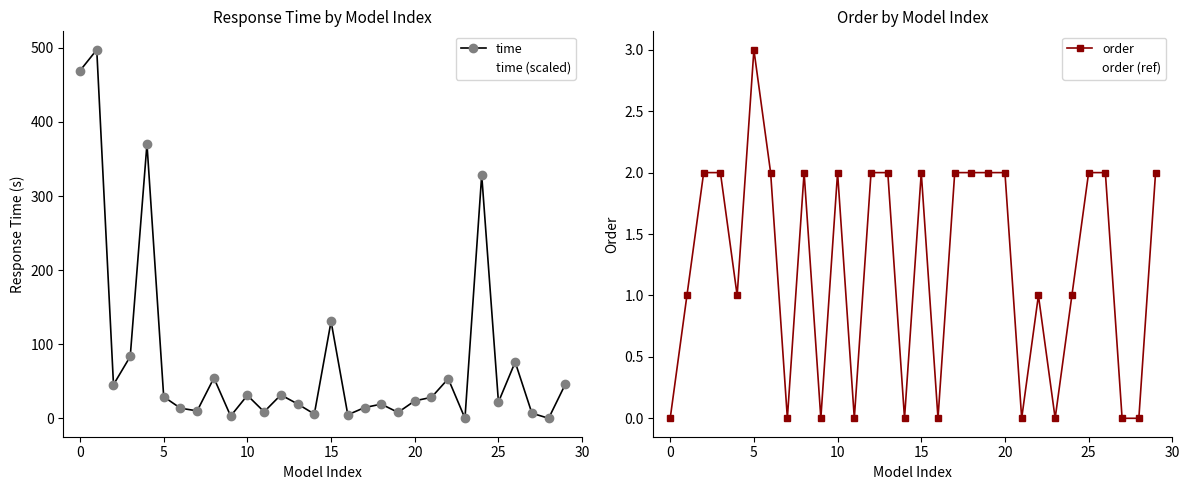

Which series has the widest spread of values?

time